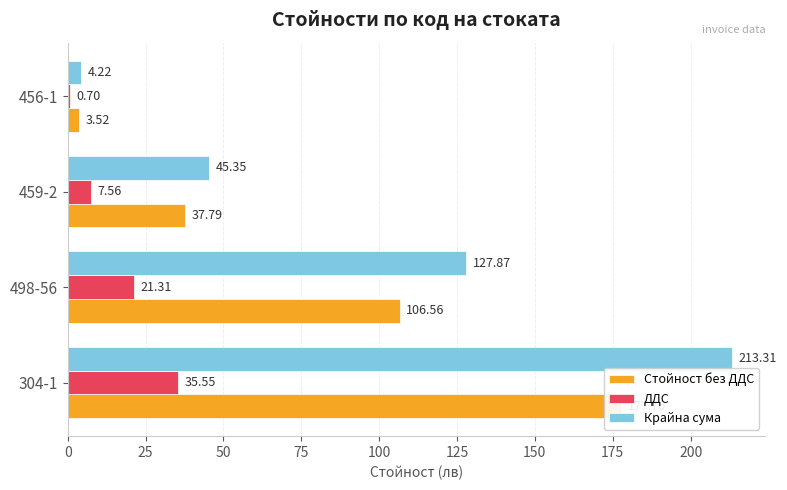

What is the difference between the maximum and minimum values in the Стойност без ДДС series?

174.2